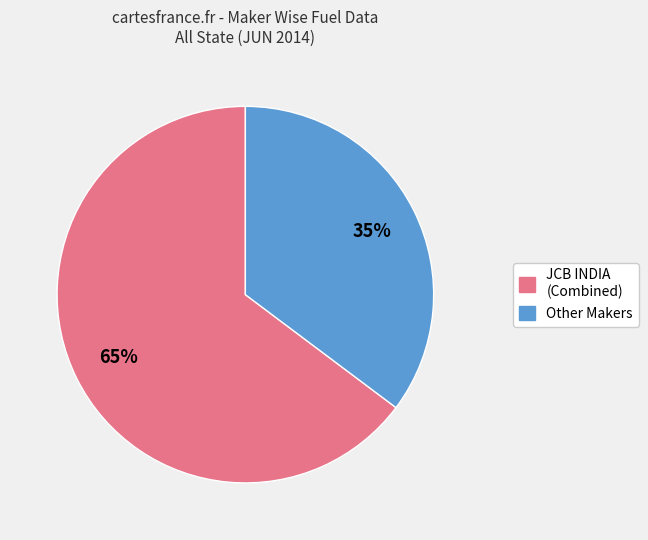

Count the number of slices in the pie.

2